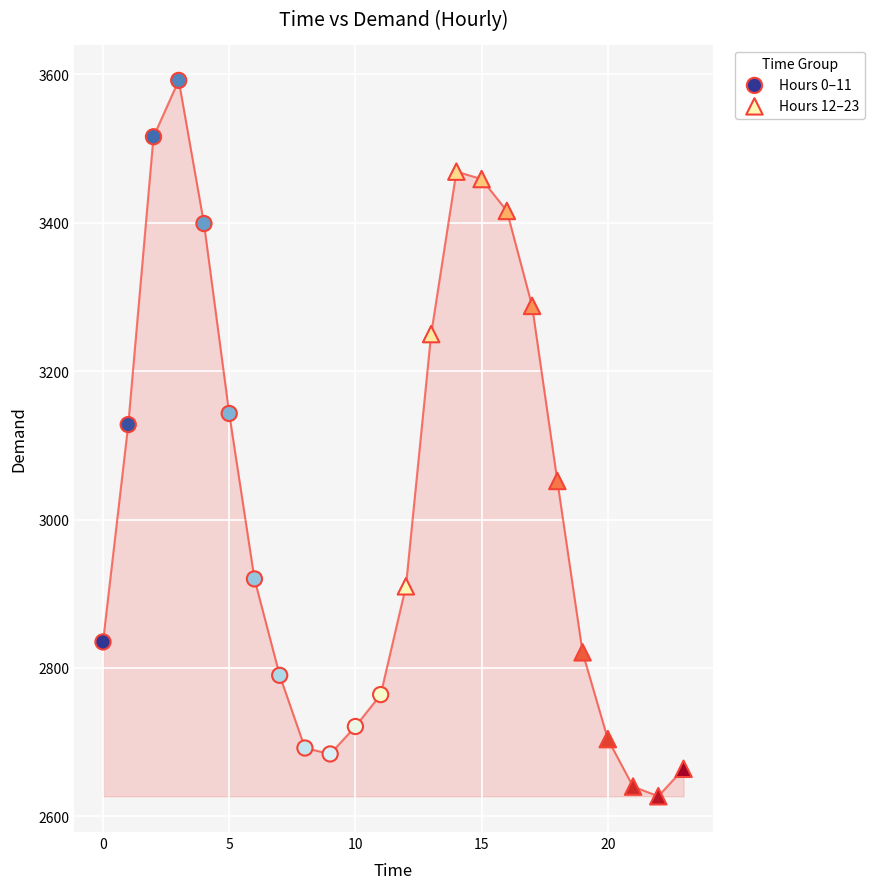

Which series reaches the minimum Y coordinate?

Hours 12–23